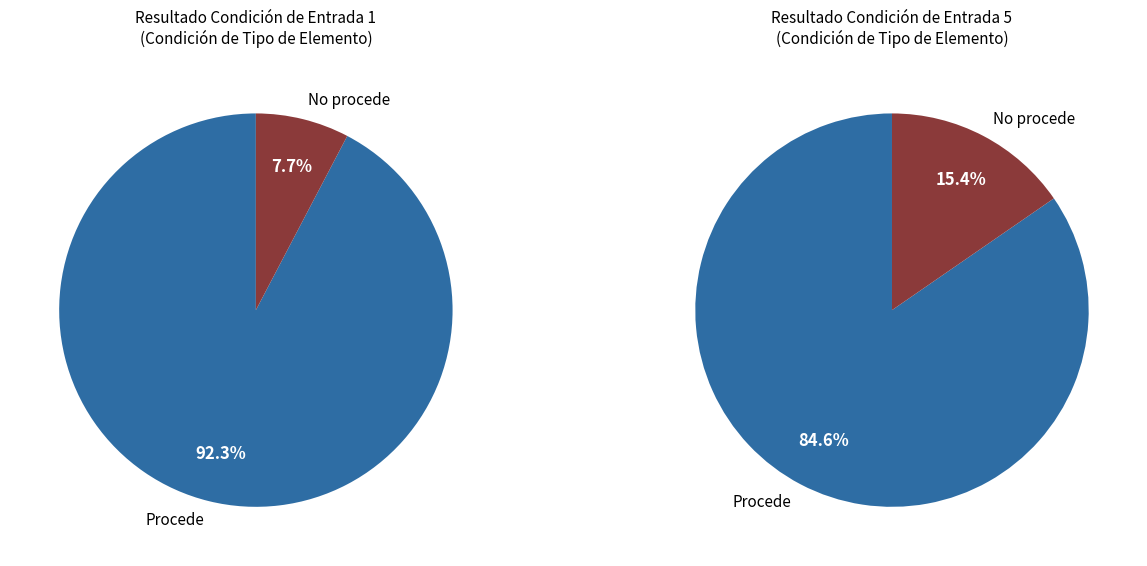

To the nearest percent, what is the combined percentage of No procede and Procede?

100%